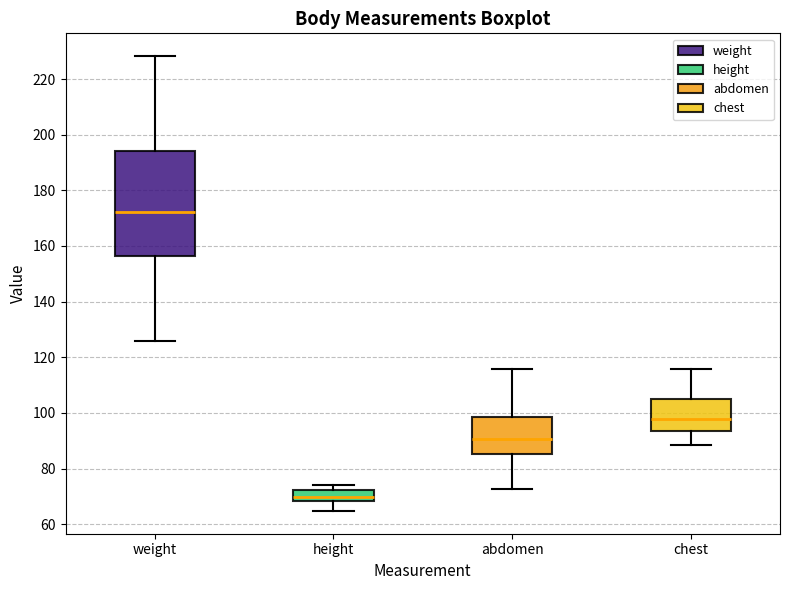

Where is the upper edge of the box for chest on the y-axis? The values are not printed on the chart, so give them approximately, as read against the axis.

106